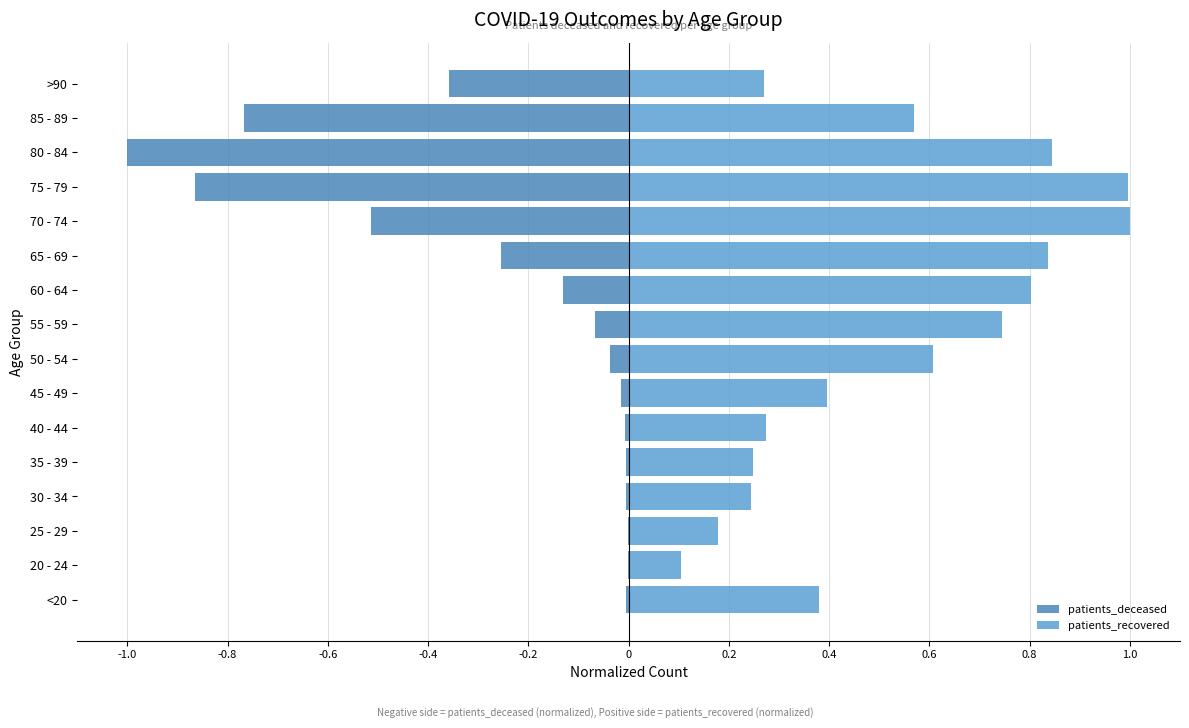

What is the value of the patients_recovered bar at the 2nd from the left?

0.1